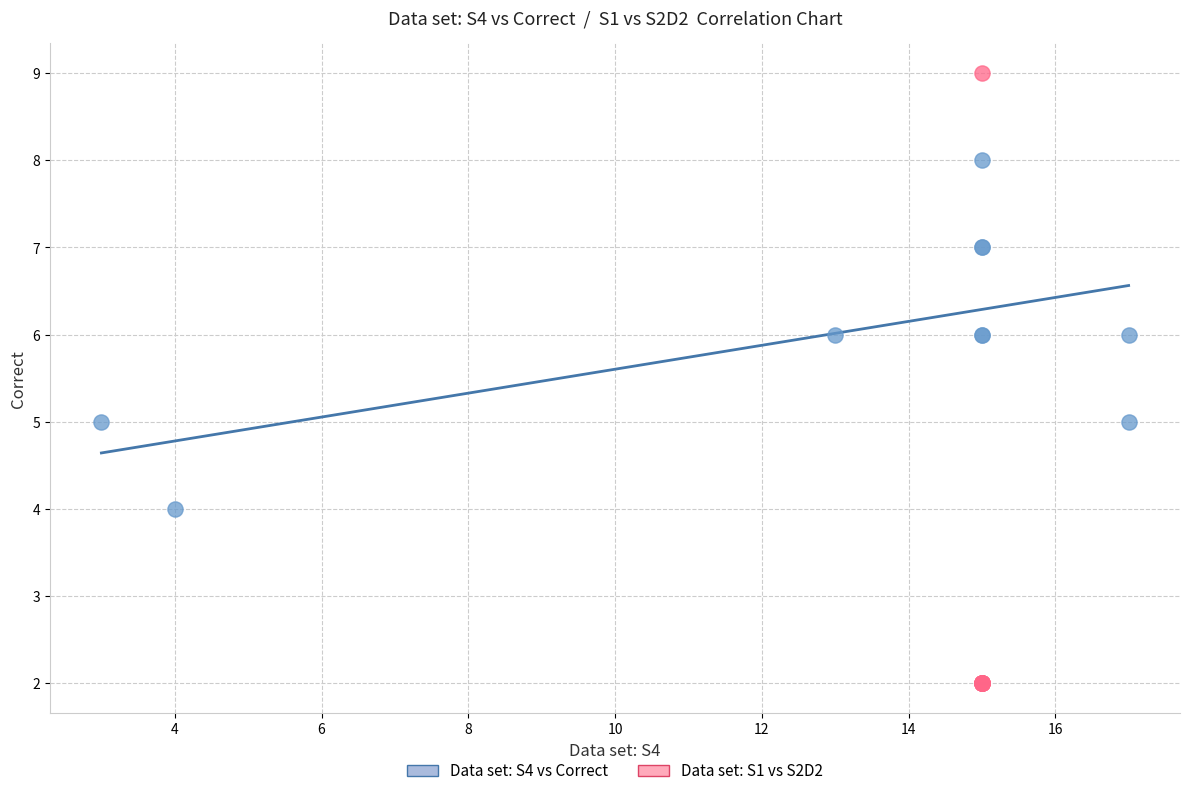

Which series has the widest spread of Y values?

Data set: S1 vs S2D2